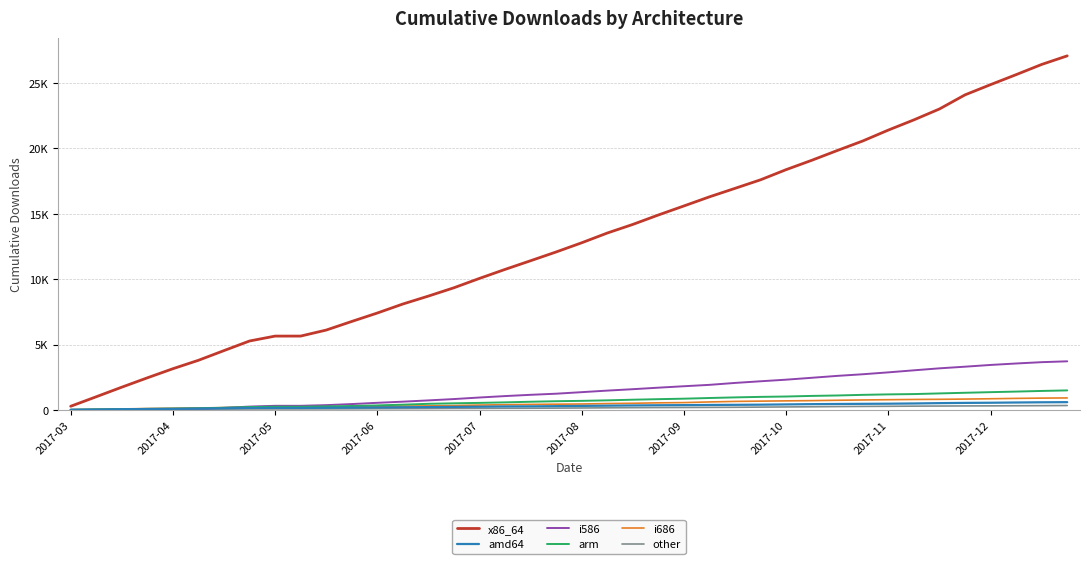

What is the average value of the i686 series?

469